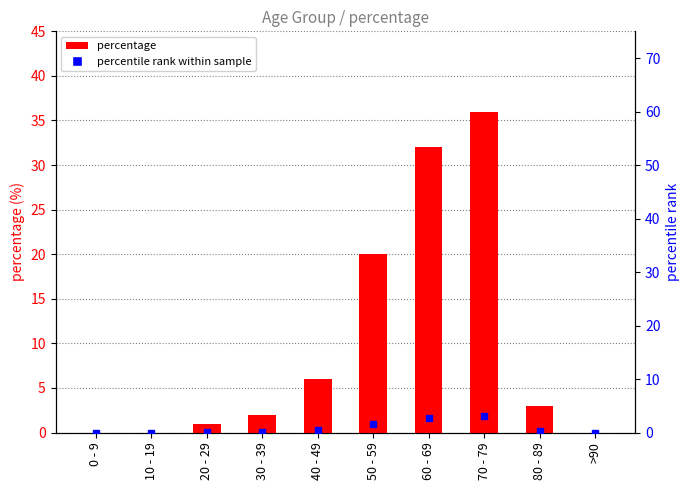

At which category does the chart reach its peak across all series?

70 - 79